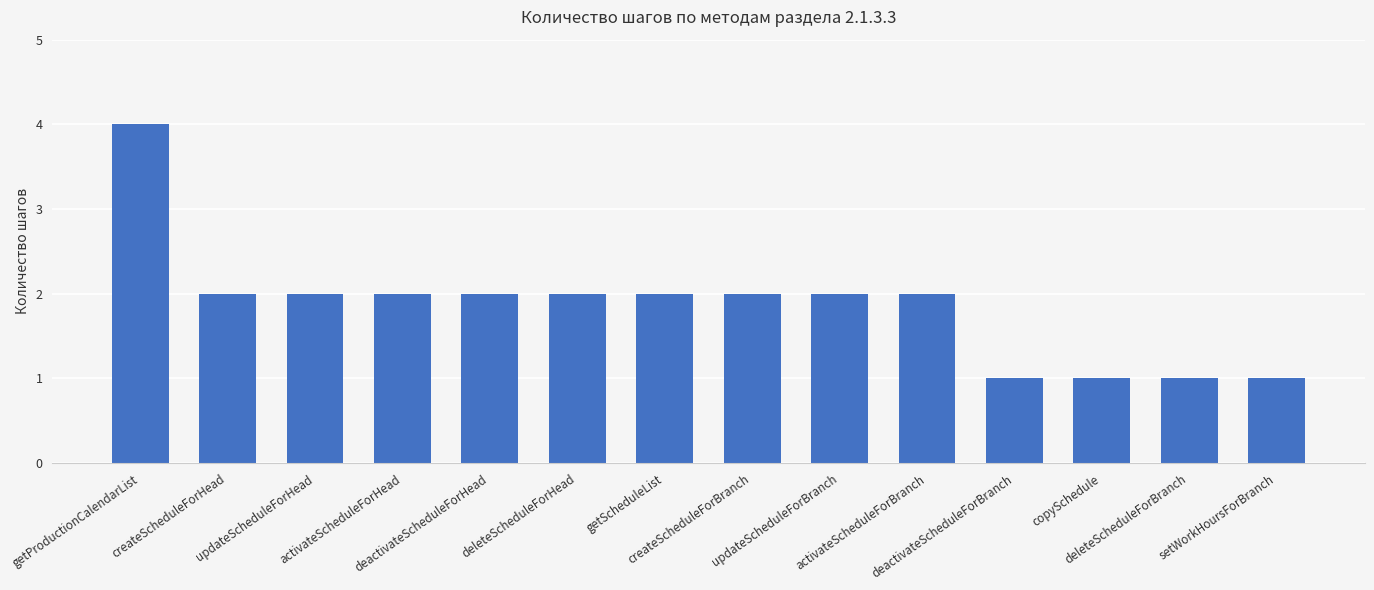

What is the label of the 5th bar from the left?

deactivateScheduleForHead